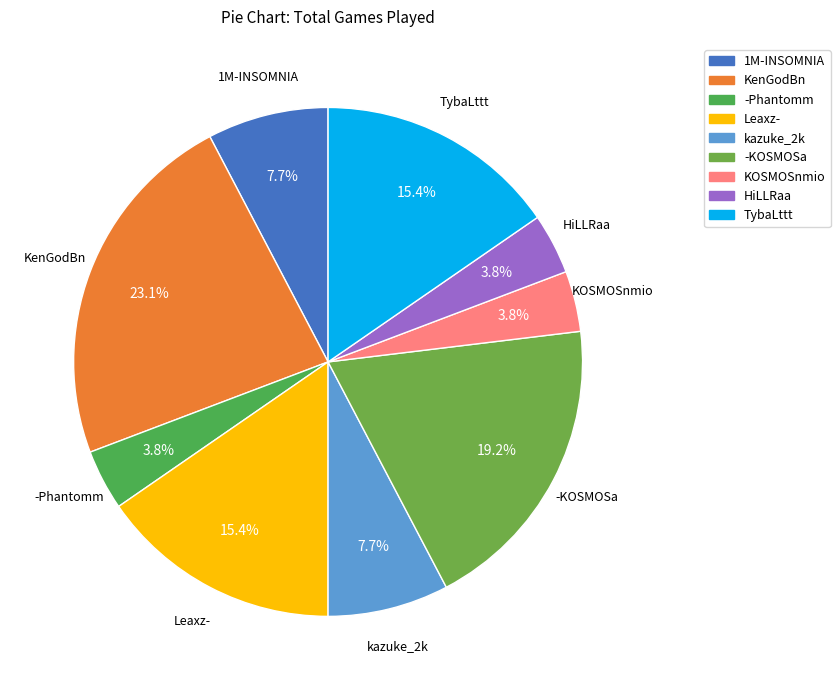

What percentage do Leaxz- and TybaLttt together represent?

30.8%